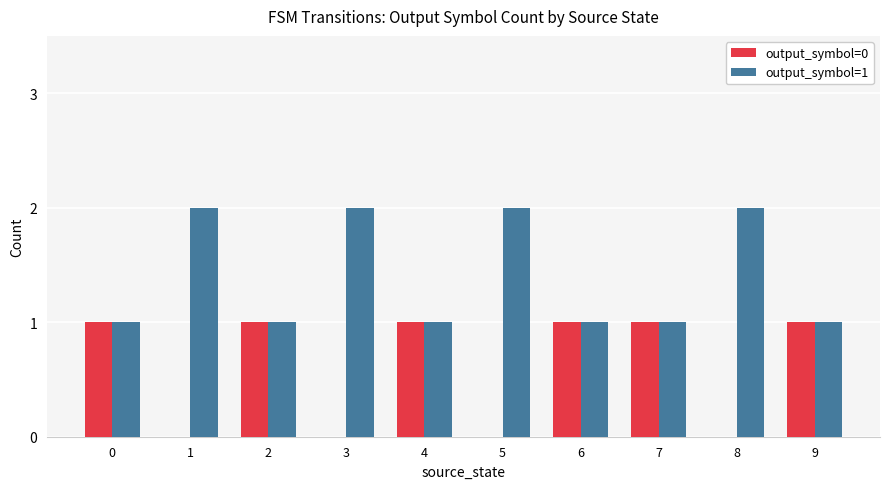

Which series has the largest total across all categories?

output_symbol=1